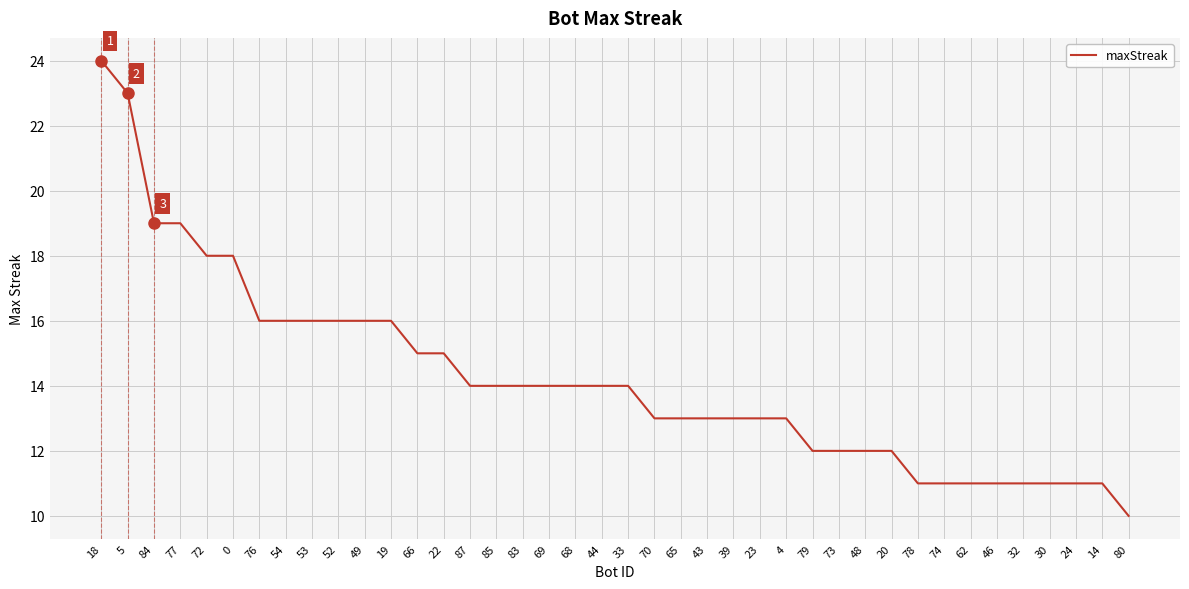

What is the difference between the values at 78 and 49?

5